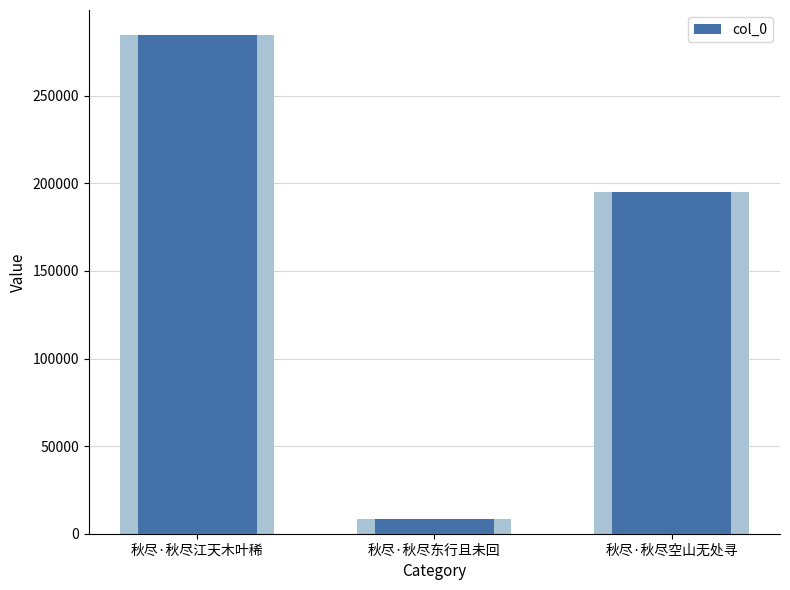

The chart shows a value of 195139 at 秋尽·秋尽空山无处寻. True or false?

True